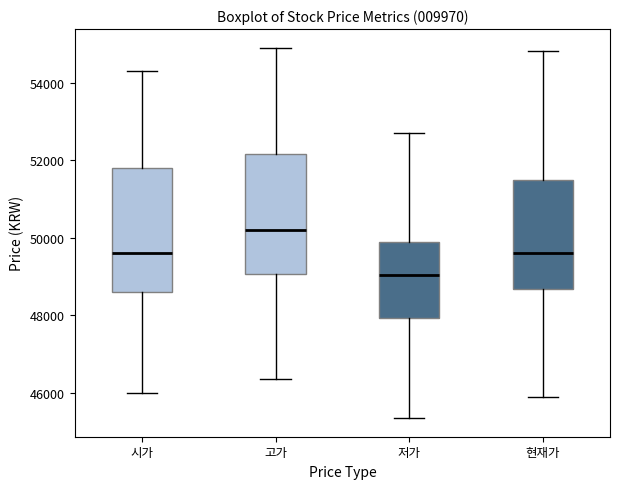

Reading left to right, transcribe this box plot: for each box, give where its median line is, the range the box spans, and where its two whiskers end, as read against the y-axis. The values are not printed on the chart, so give them approximately, as read against the axis.

시가: median 49600, box 48600 to 51800, whiskers 46000 to 54400
고가: median 50200, box 49000 to 52200, whiskers 46400 to 55000
저가: median 49000, box 48000 to 50000, whiskers 45400 to 52800
현재가: median 49600, box 48600 to 51600, whiskers 46000 to 54800